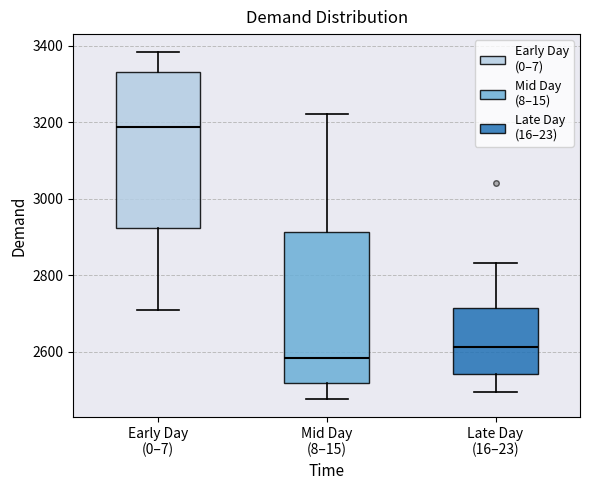

Which box has the lowest median line?

Mid Day (8–15)